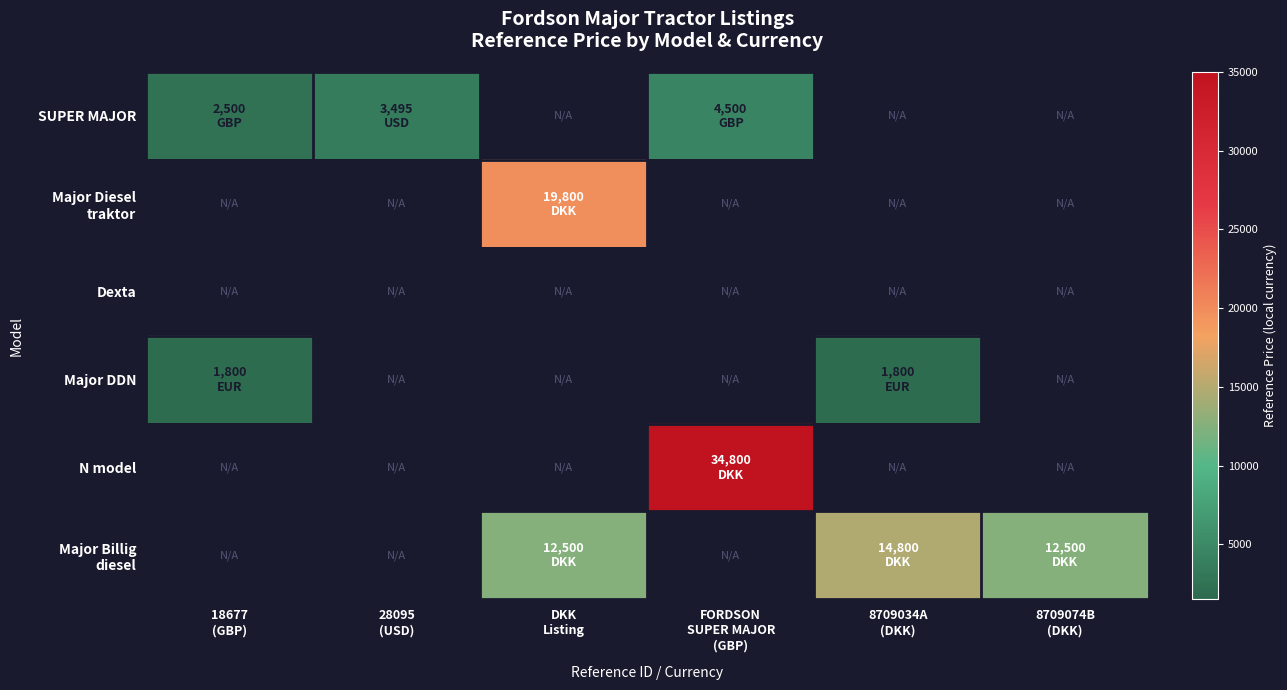

List the series in order of their peak value, highest first.

N model, Major Diesel traktor, Major Billig diesel, SUPER MAJOR, Major DDN, Dexta